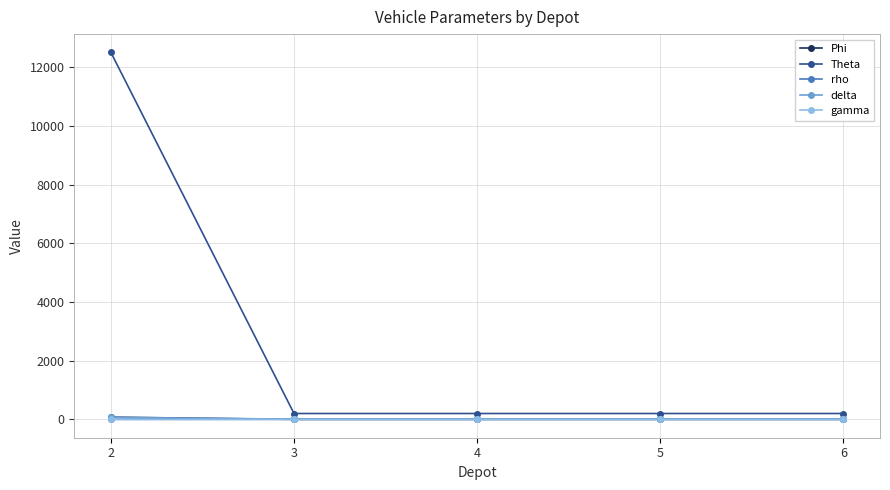

Which series has the largest range (max minus min)?

Theta